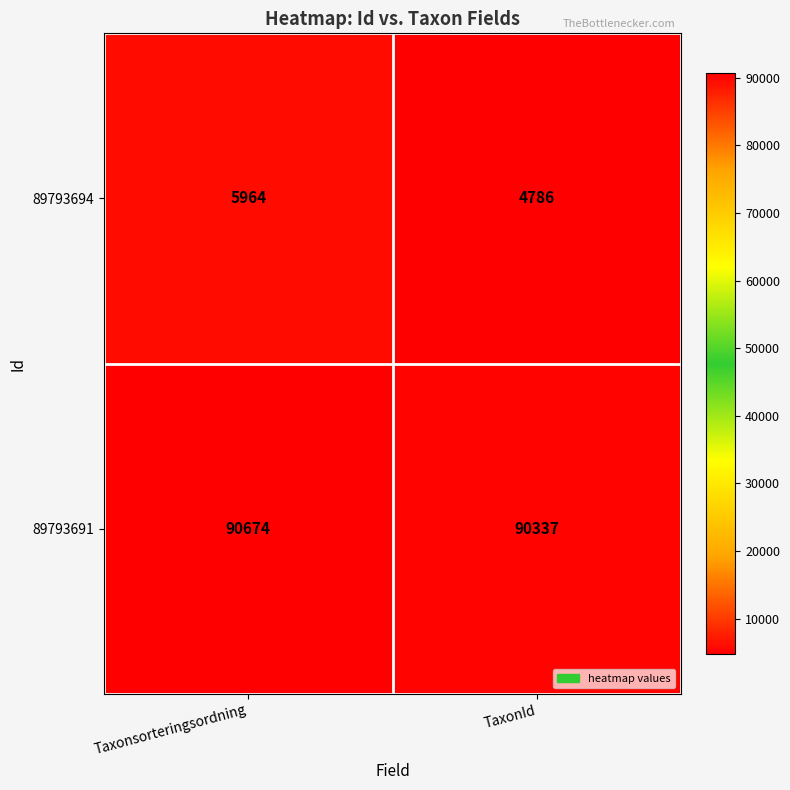

What value does the 89793694 series have at TaxonId, to the nearest 10?

4790